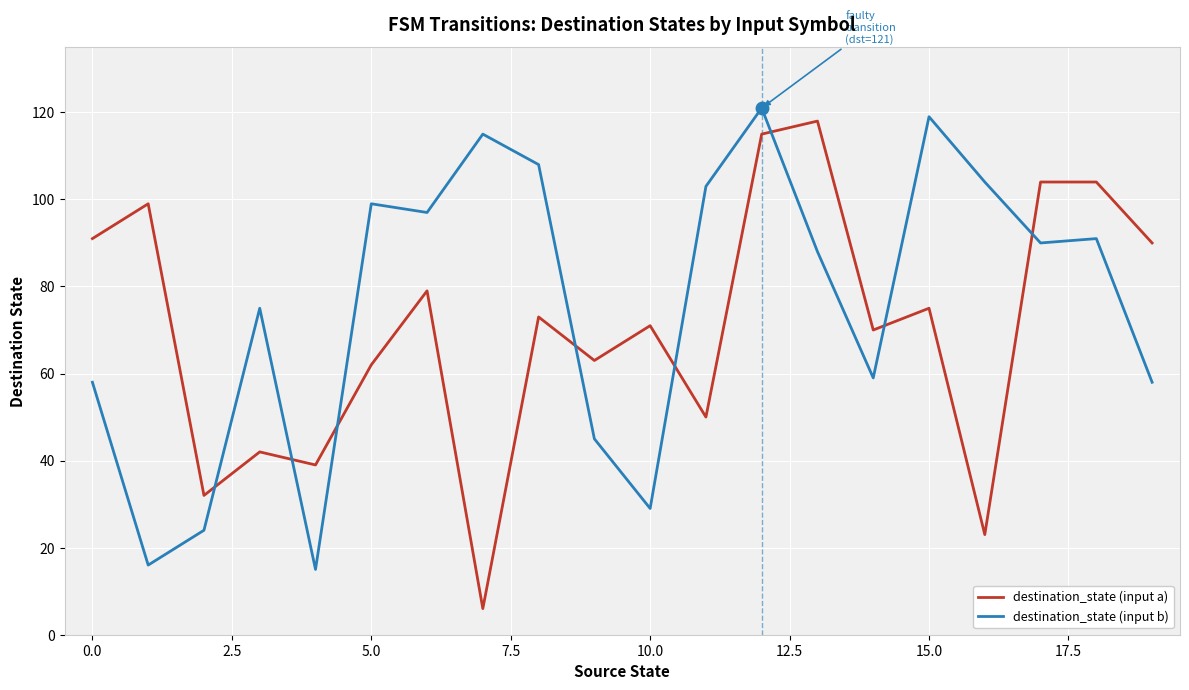

What is the lowest value of the destination_state (input a) series?

6